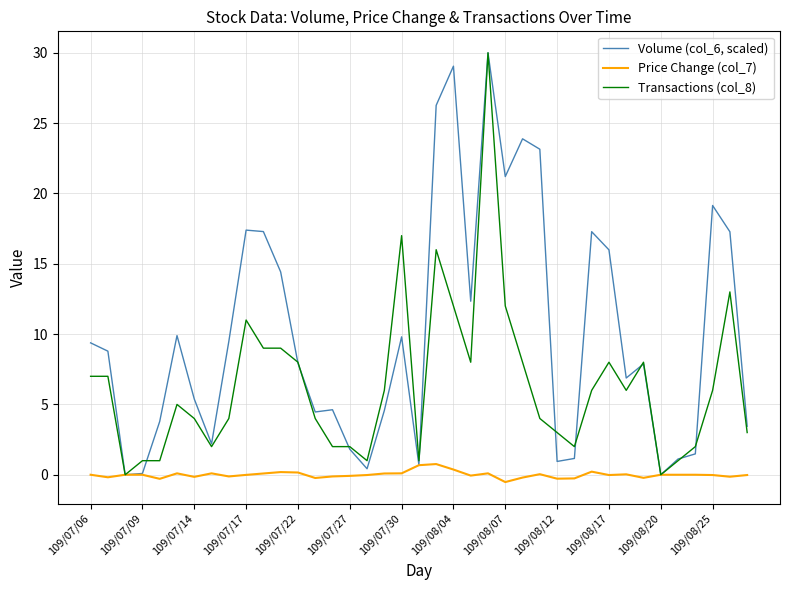

Which series has the largest total across all categories?

Volume (col_6, scaled)